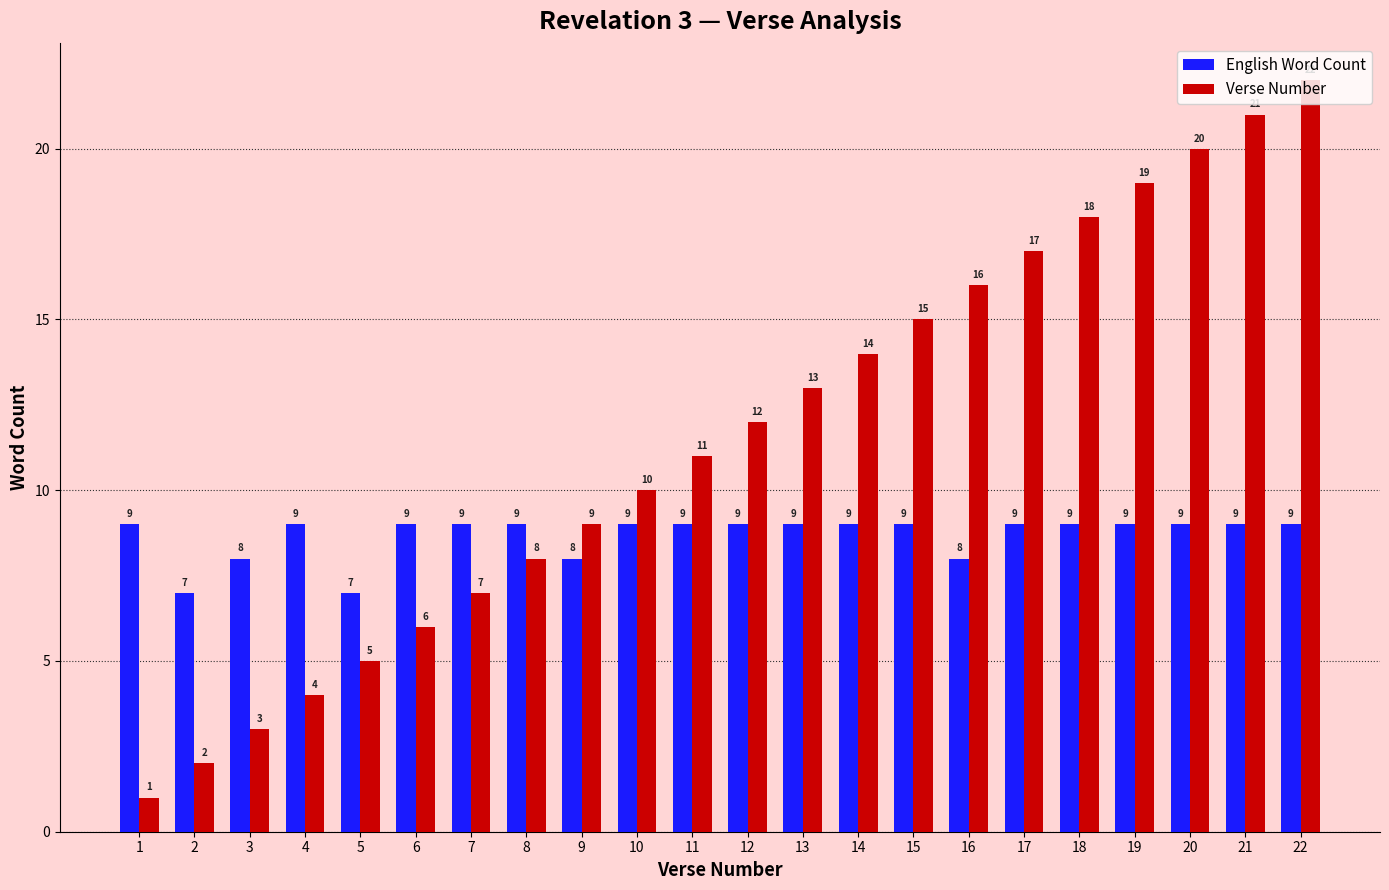

Reading left to right, extract all data points from this chart.

English Word Count: 9	7	8	9	7	9	9	9	8	9	9	9	9	9	9	8	9	9	9	9	9	9
Verse Number: 1	2	3	4	5	6	7	8	9	10	11	12	13	14	15	16	17	18	19	20	21	22